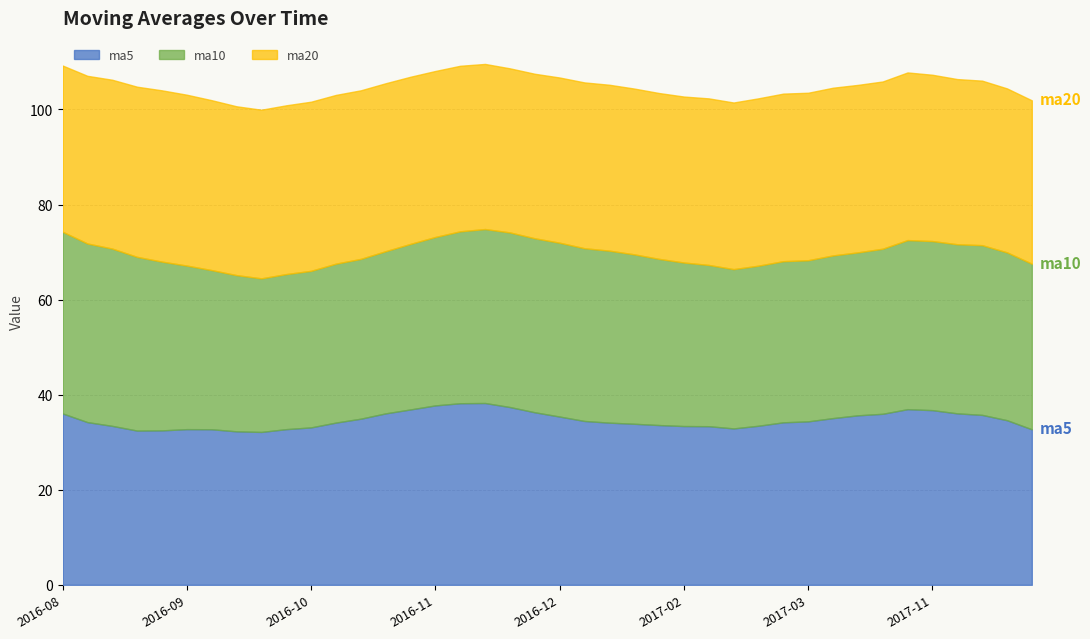

True or false: ma10 has a value of 35.4 at 2016-11-25.

True